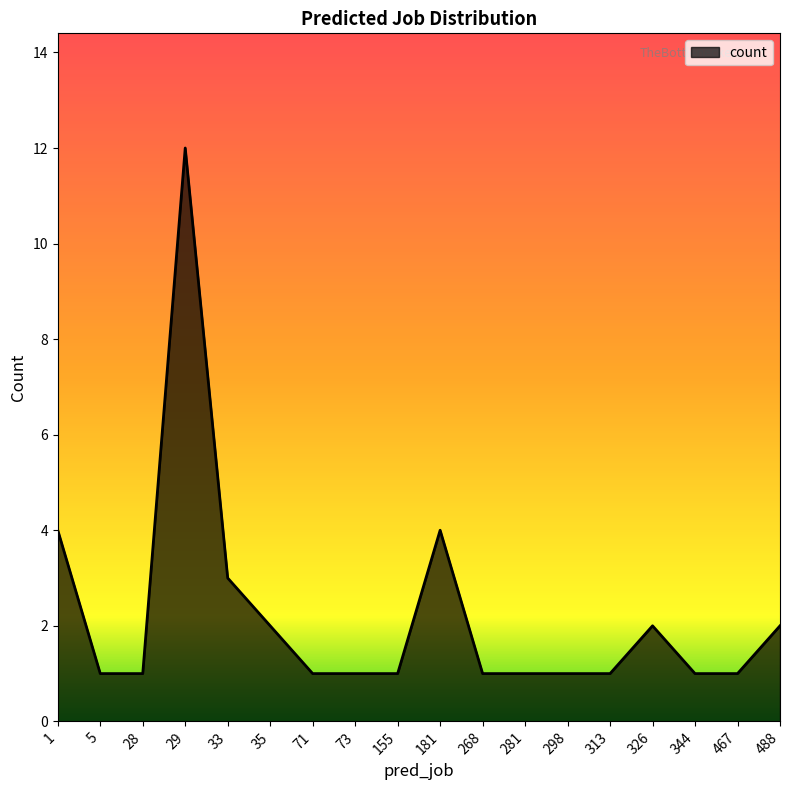

The chart shows a value of 29 at 35. True or false?

False